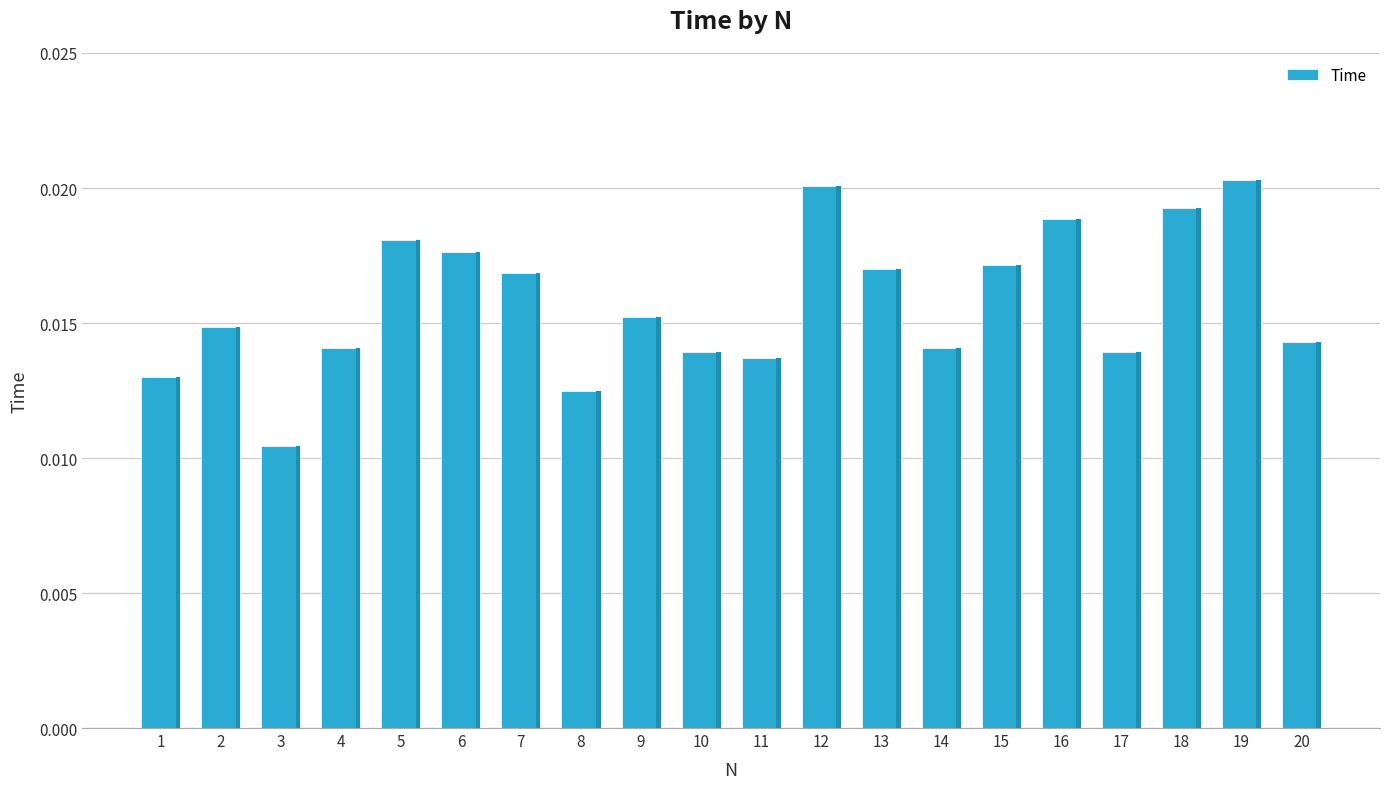

Between 5 and 14, which is larger?

5